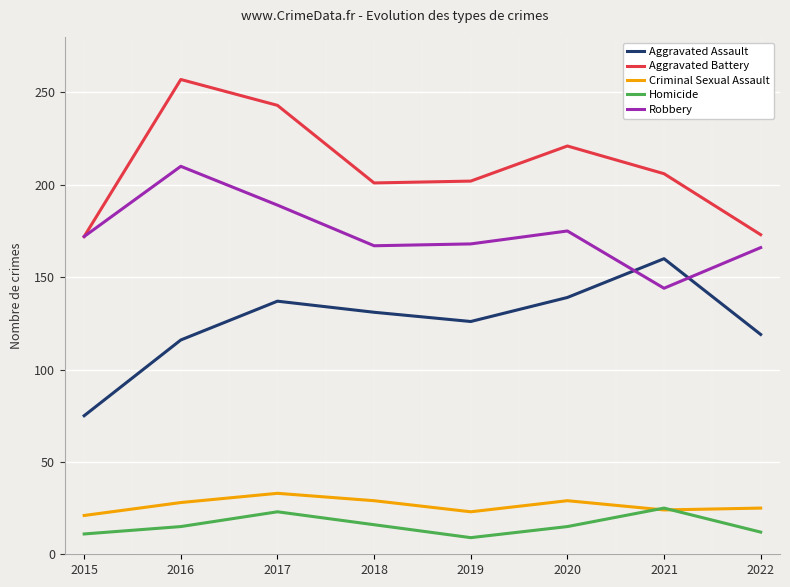

Which series ends up on top after the final intersection of Aggravated Assault and Robbery?

Robbery